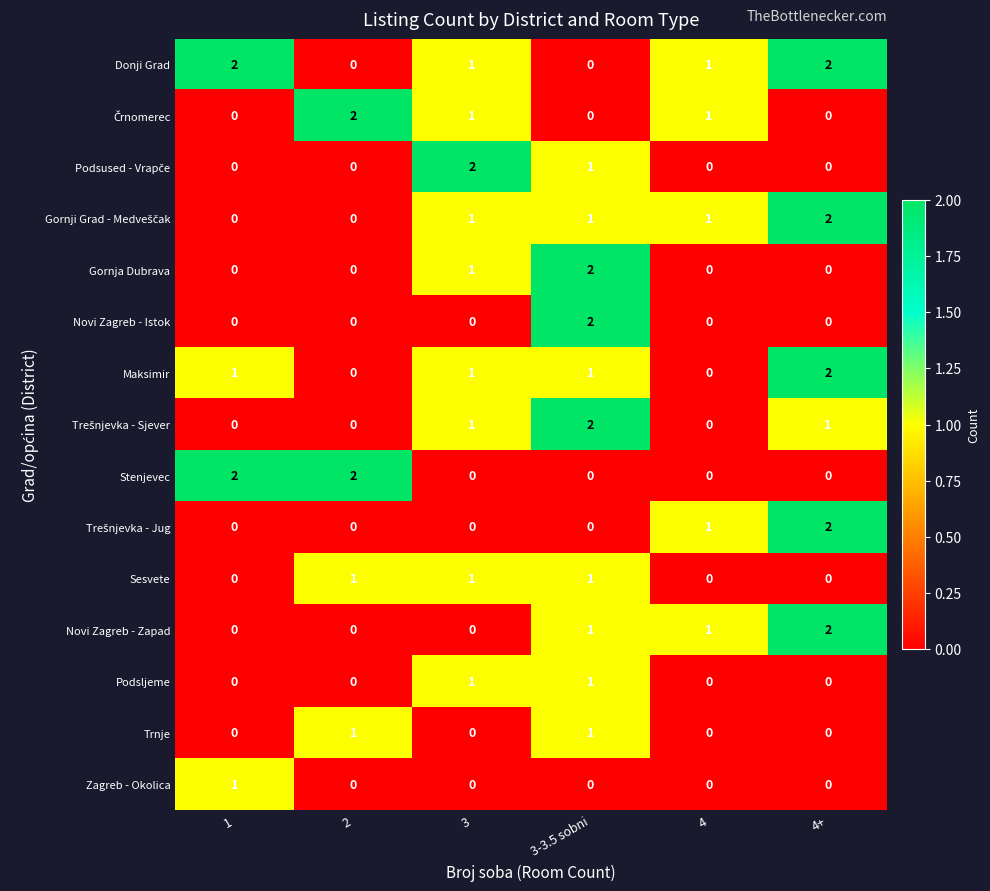

The Zagreb - Okolica series shows 0 at 3-3.5 sobni. True or false?

True